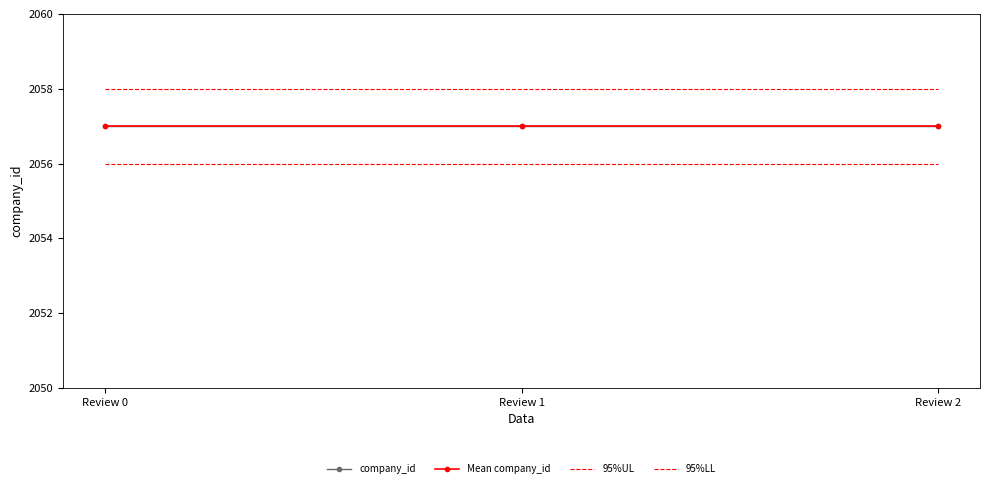

Is this an area chart (filled region under the line)?

No